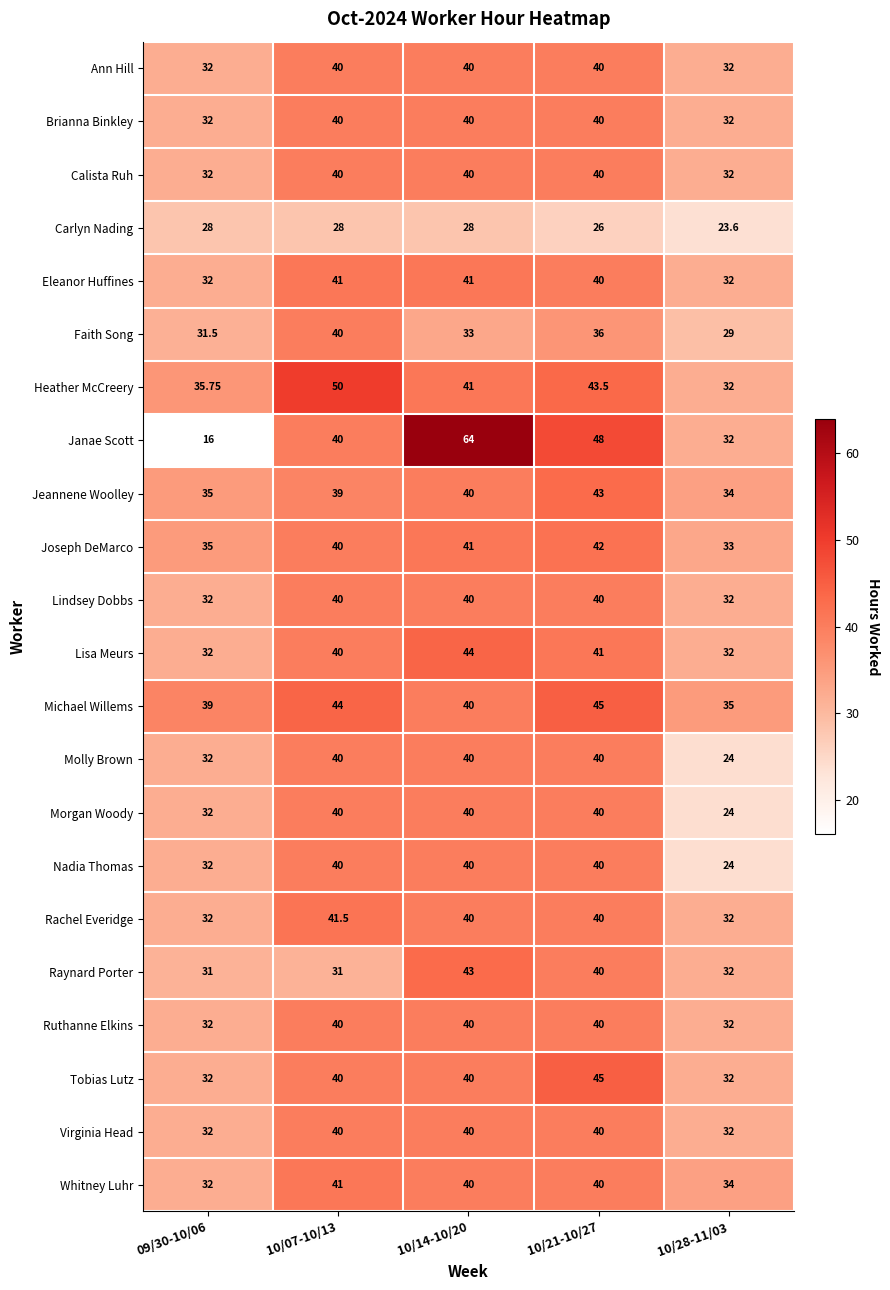

Which series has the largest total across all categories?

Michael Willems